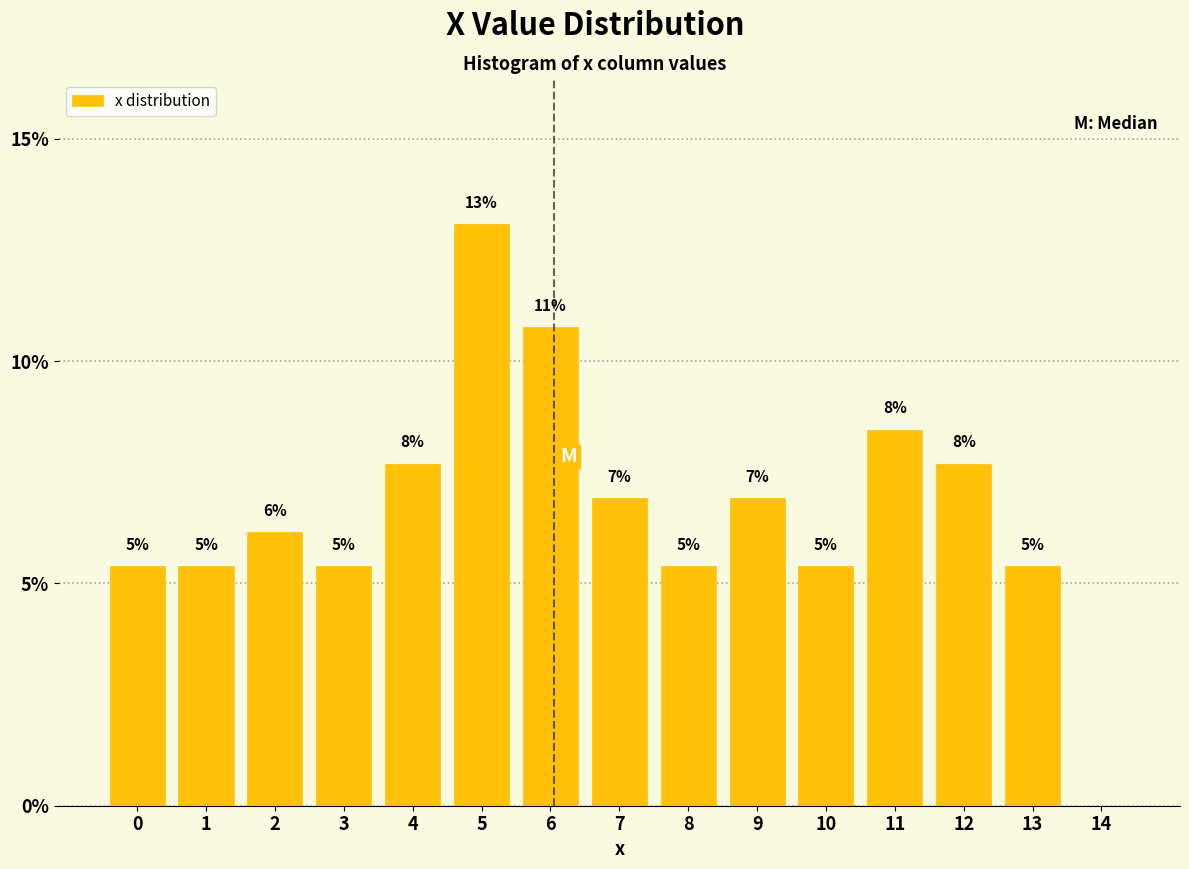

Are the bars horizontal?

No